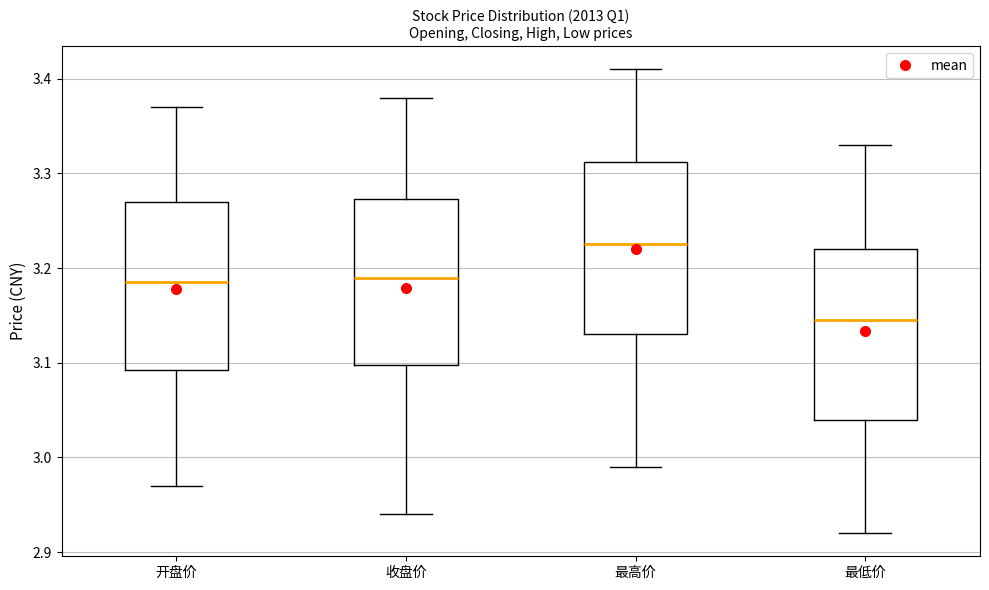

Where does the upper whisker of the box for 最低价 end on the y-axis? The values are not printed on the chart, so give them approximately, as read against the axis.

3.33